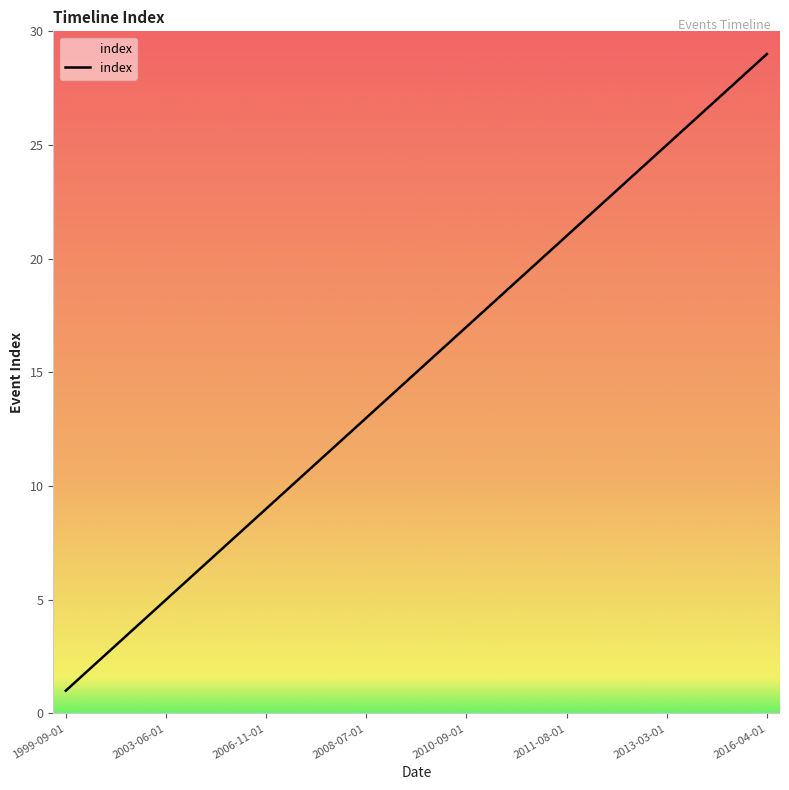

What is the difference between the maximum and minimum values?

28